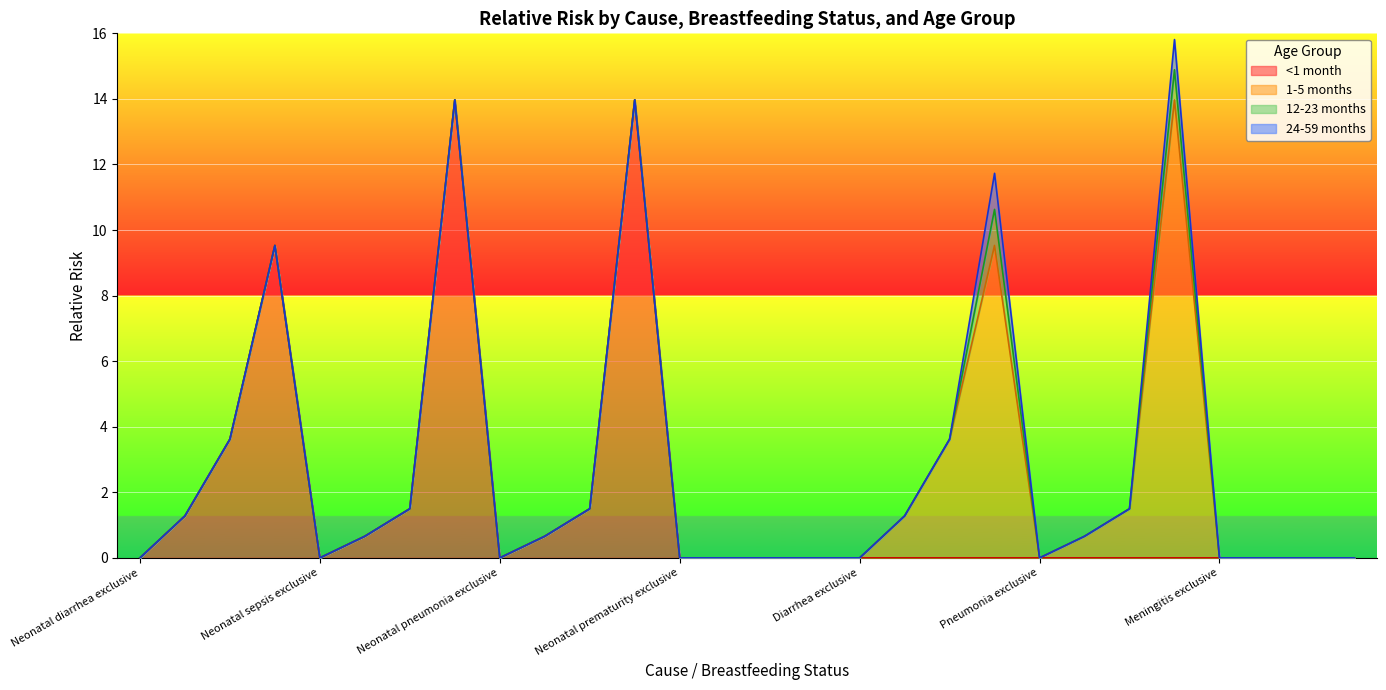

Which category has the lowest value in the 24-59 months series?

Neonatal diarrhea exclusive